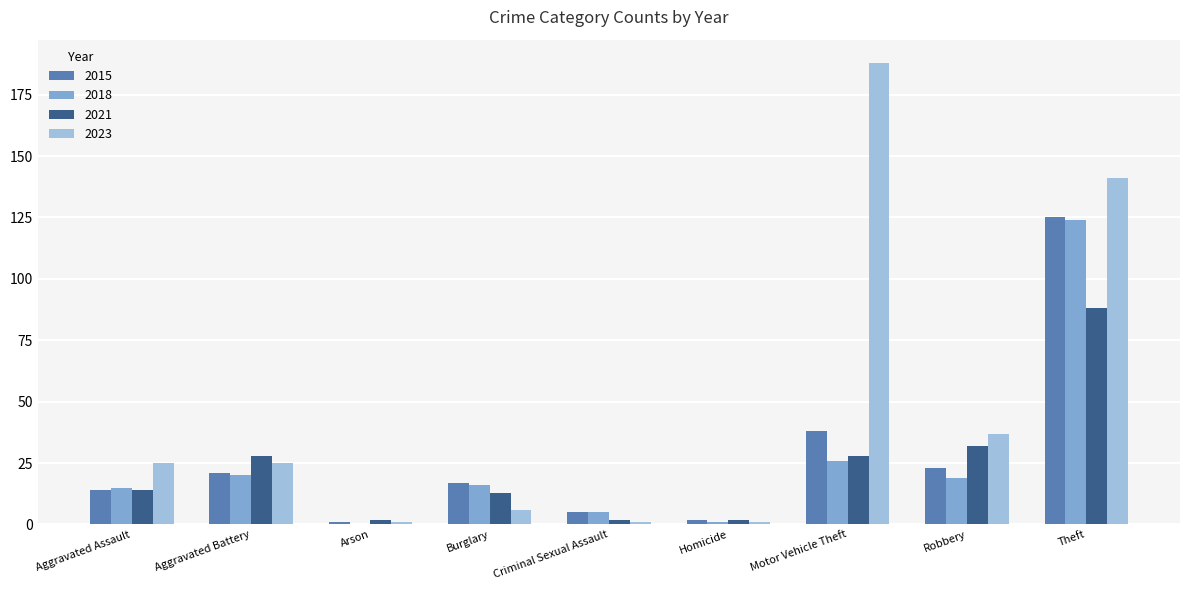

What is the greatest value displayed?

188